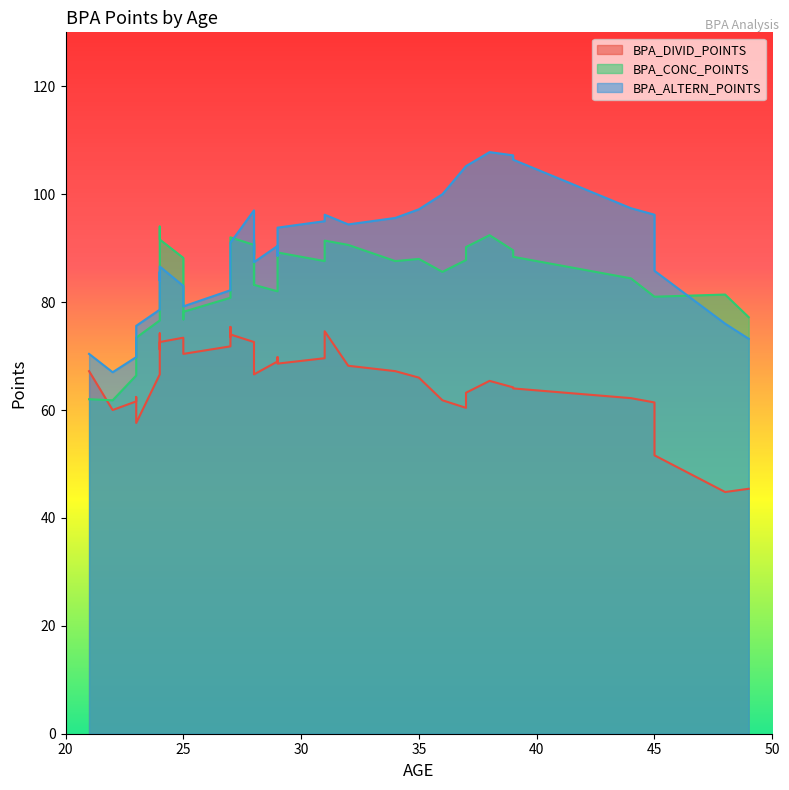

Which series has the largest total across all categories?

BPA_ALTERN_POINTS